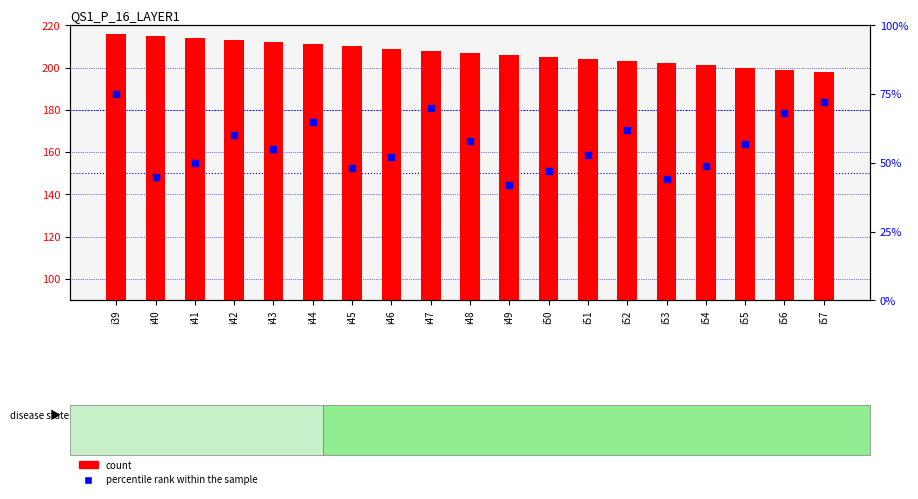

At how many categories does at least one series exceed 163?

19